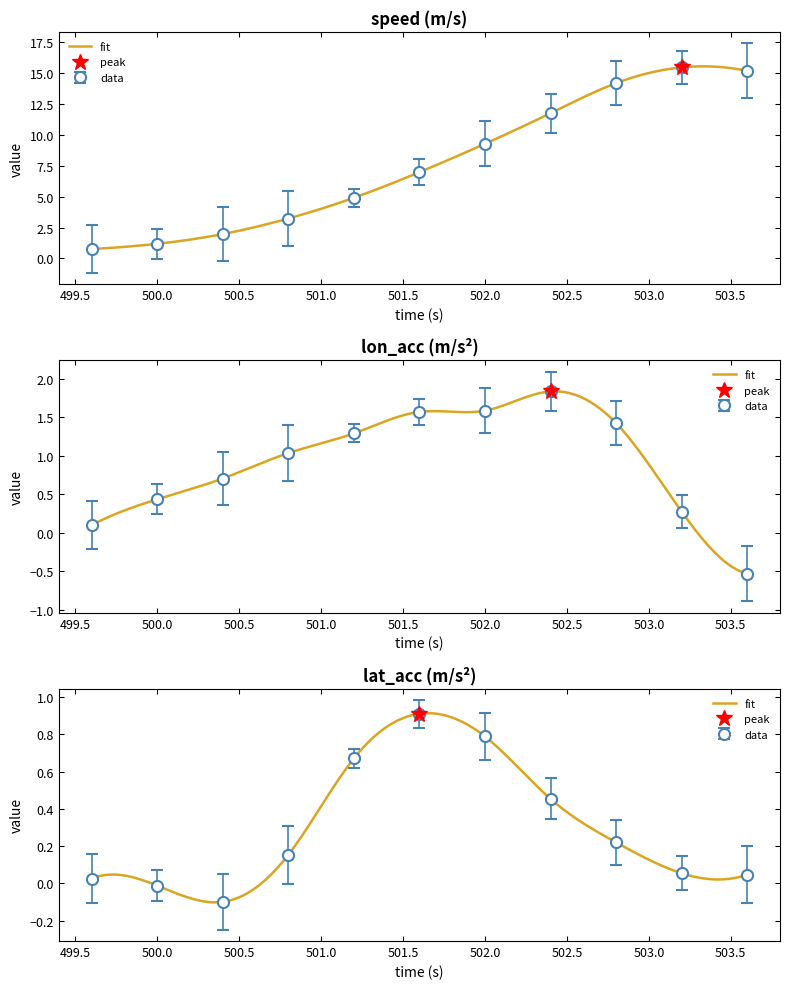

What is the label of the 3rd point from the right?

502.8